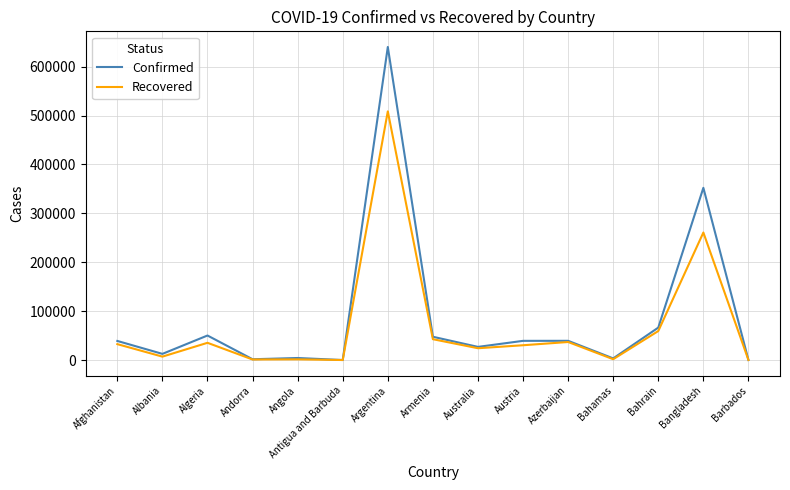

Which series has the largest range (max minus min)?

Confirmed